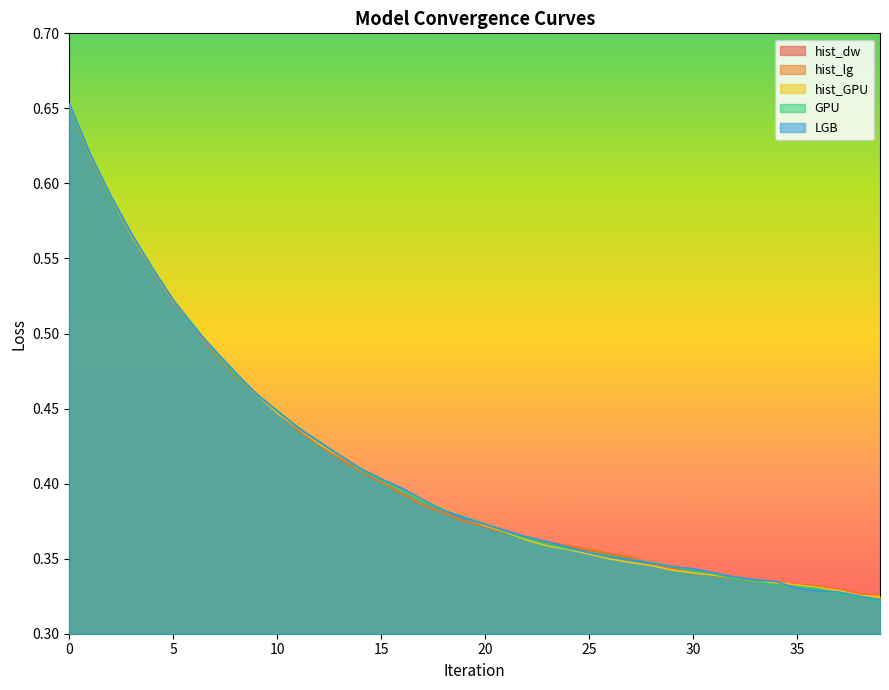

Is the value of hist_lg at 6 greater than the value of hist_GPU at 14?

Yes